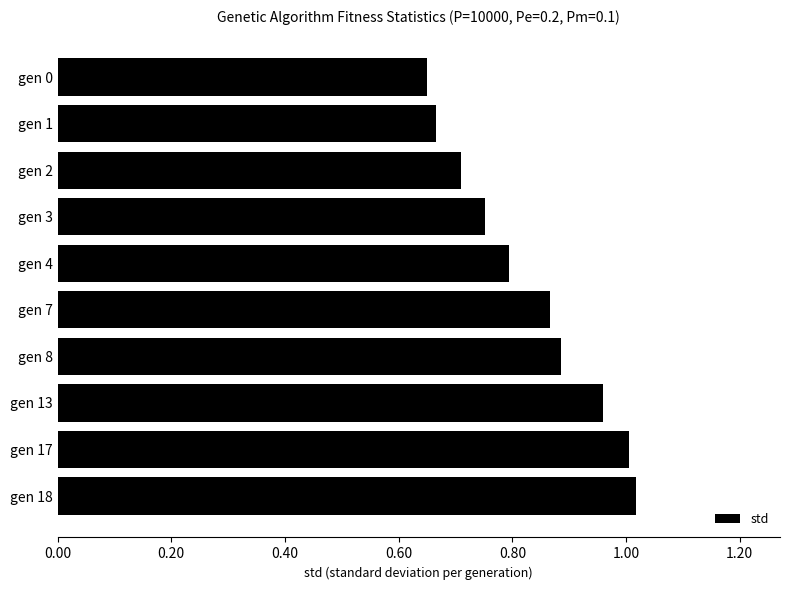

Is it true that the value at gen 1 is 0.3?

False